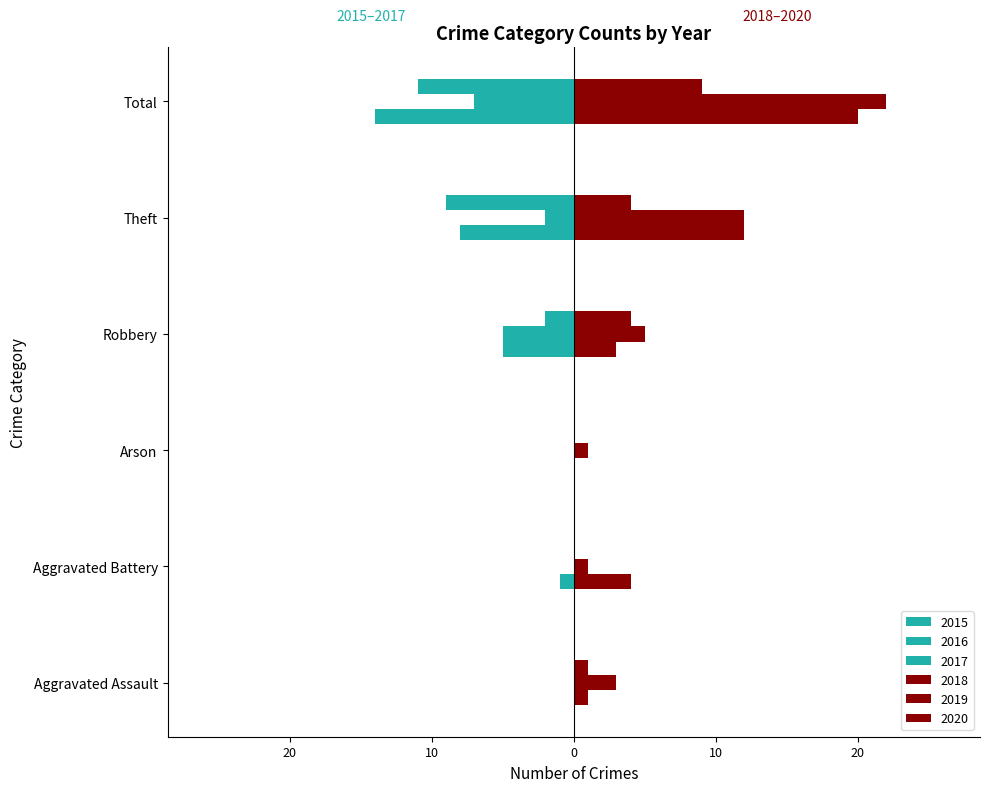

What position from the left is Total?

6